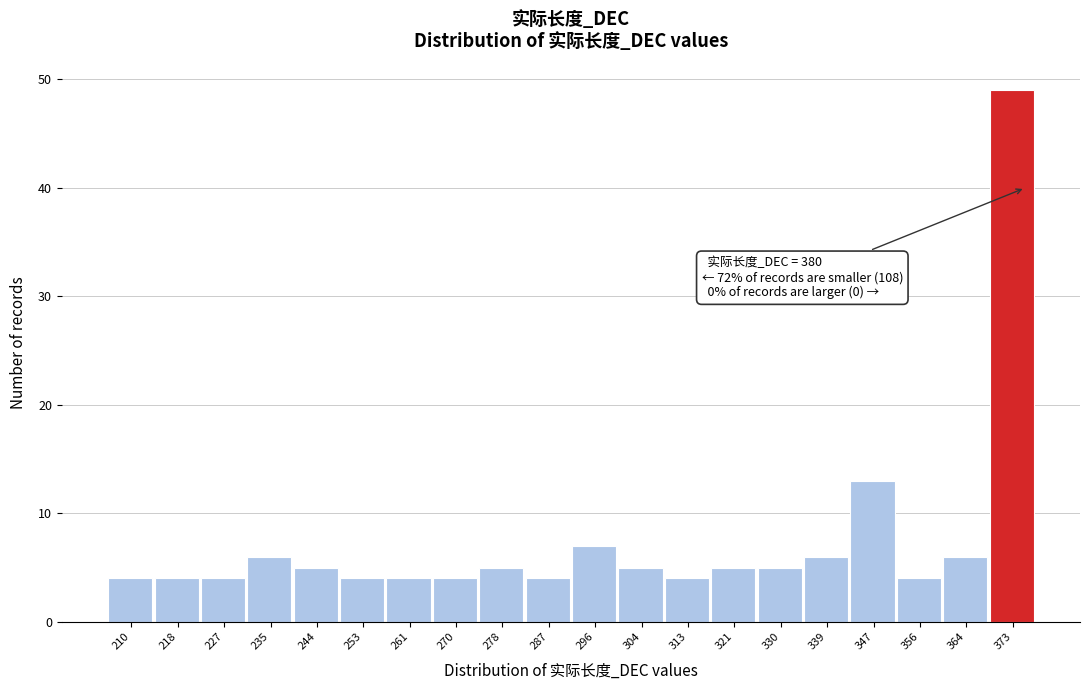

Reading left to right, what are all the values shown in this chart?

210=4	218=4	227=4	235=6	244=5	253=4	261=4	270=4	278=5	287=4	296=7	304=5	313=4	321=5	330=5	339=6	347=13	356=4	364=6	373=49